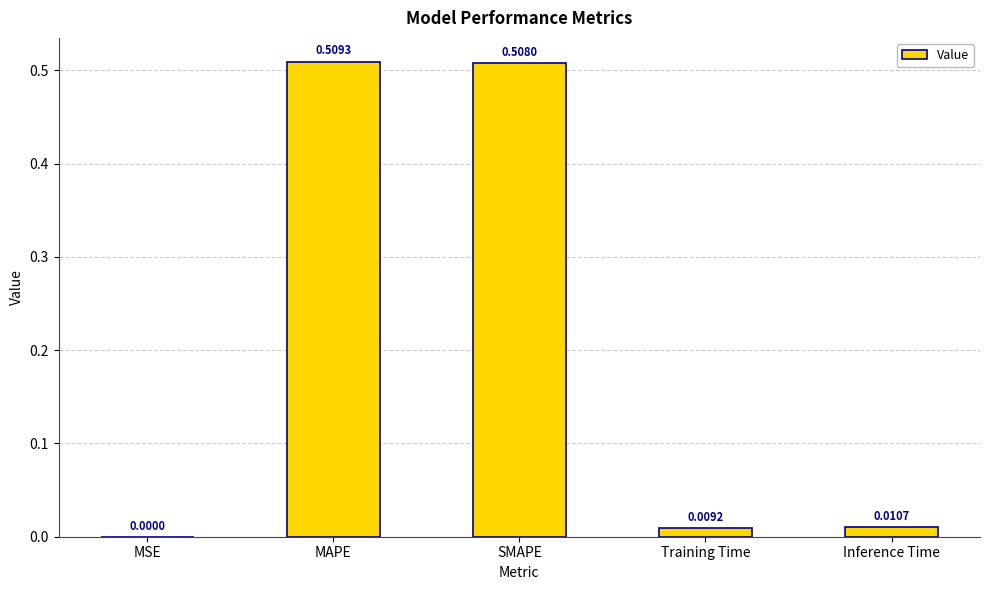

Where is the data nearest to the value 0?

MSE